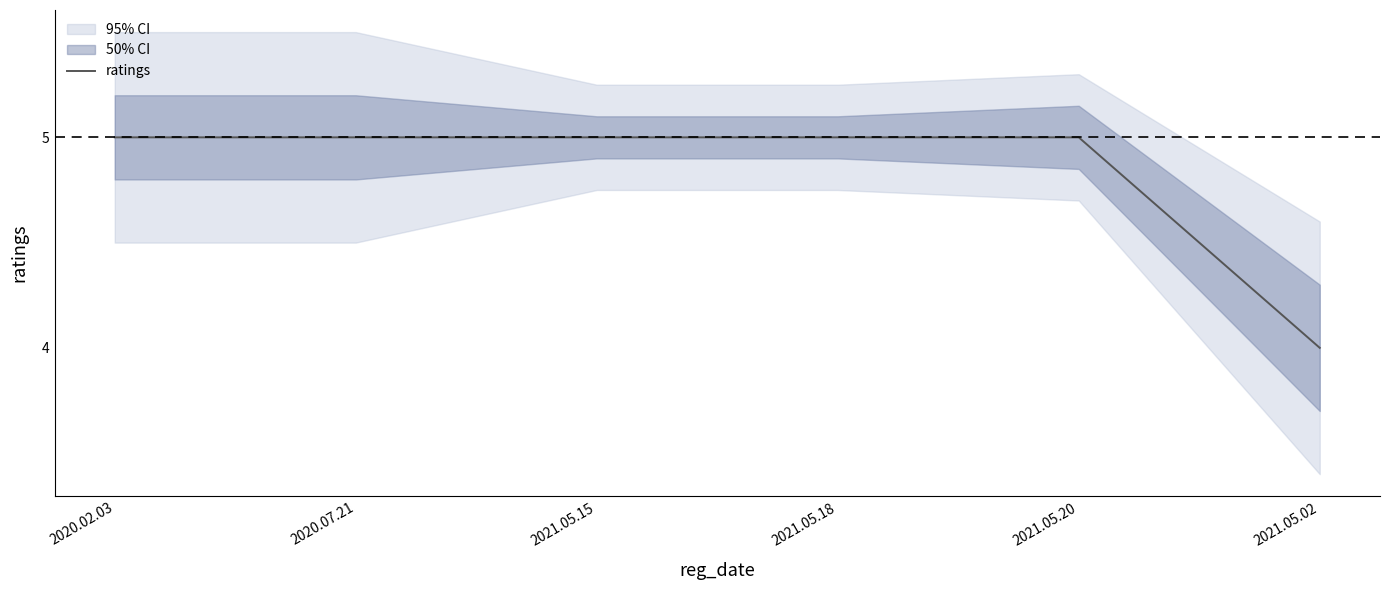

Reading left to right, list all the values displayed in this chart.

2020.02.03=5	2020.07.21=5	2021.05.15=5	2021.05.18=5	2021.05.20=5	2021.05.02=4